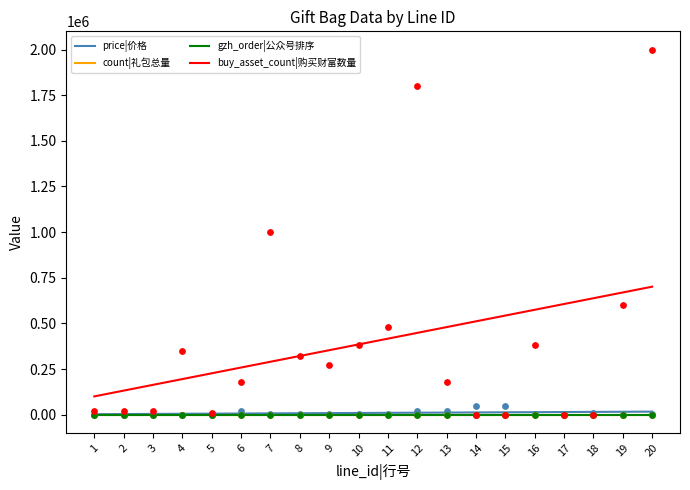

Which series reaches the minimum Y coordinate?

gzh_order|公众号排序